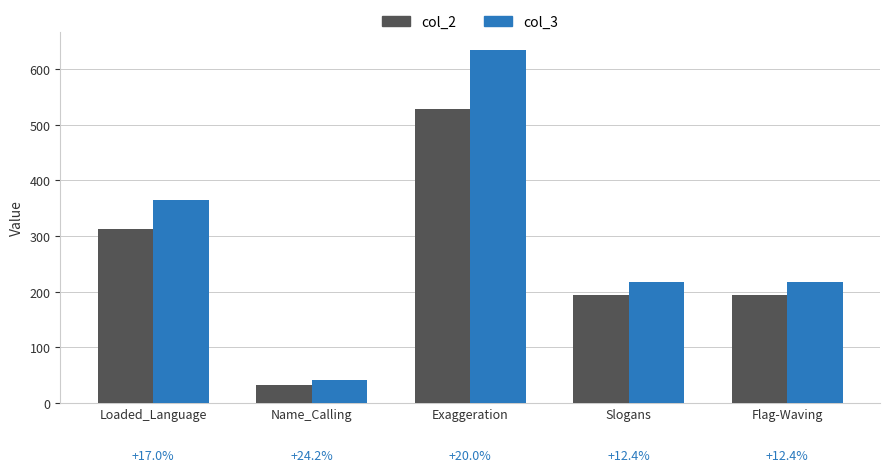

True or false: col_3 has a value of 568 at Loaded_Language.

False